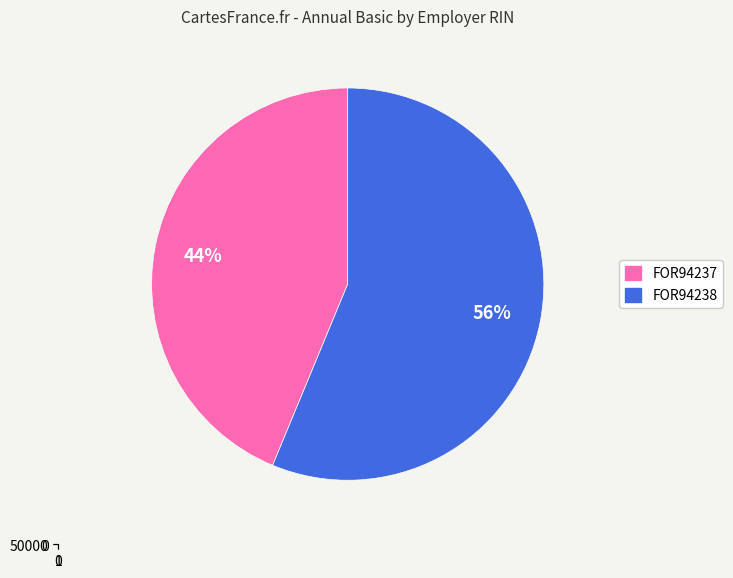

What is the ratio of the value at FOR94237 to the value at FOR94238?

0.8